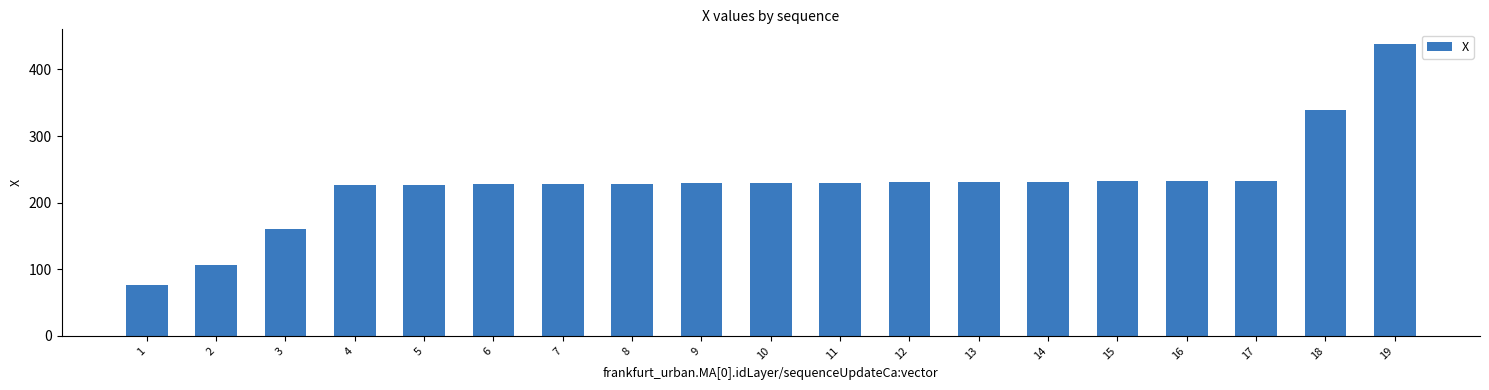

What is the difference between the values at 15 and 7?

4.0